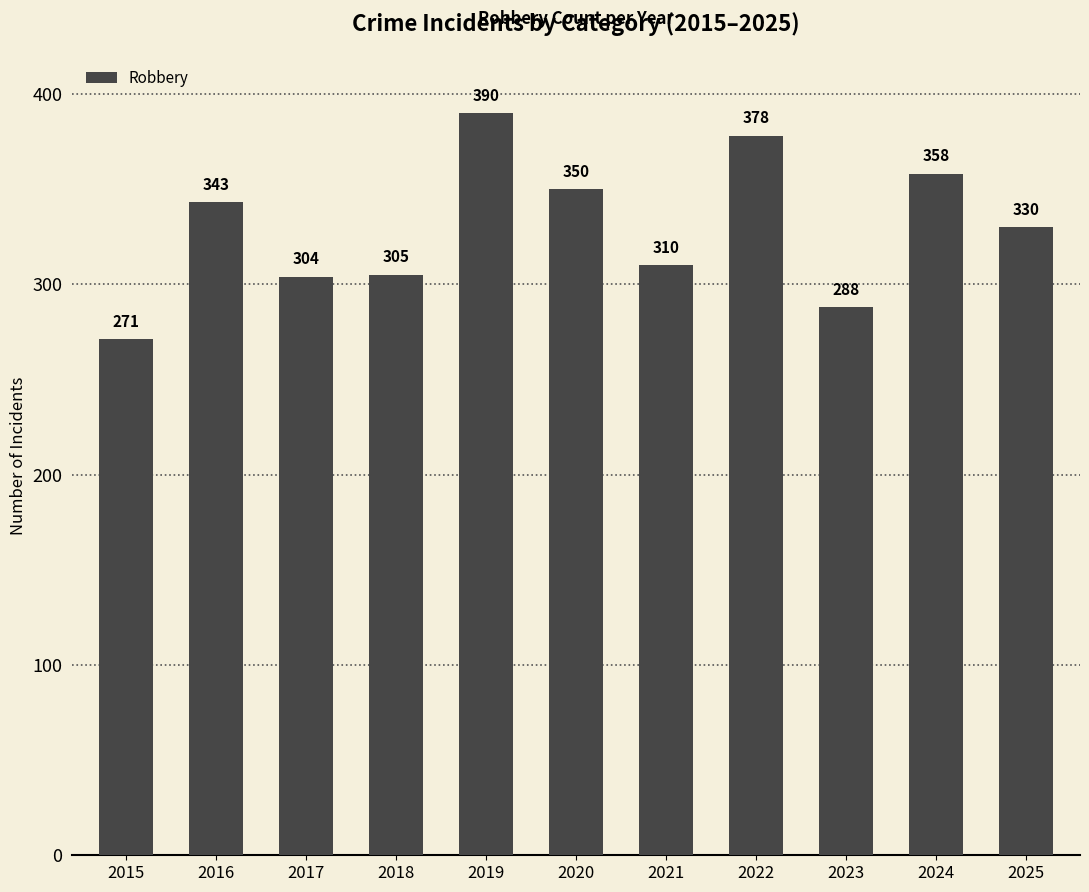

How many bars are there in total?

11